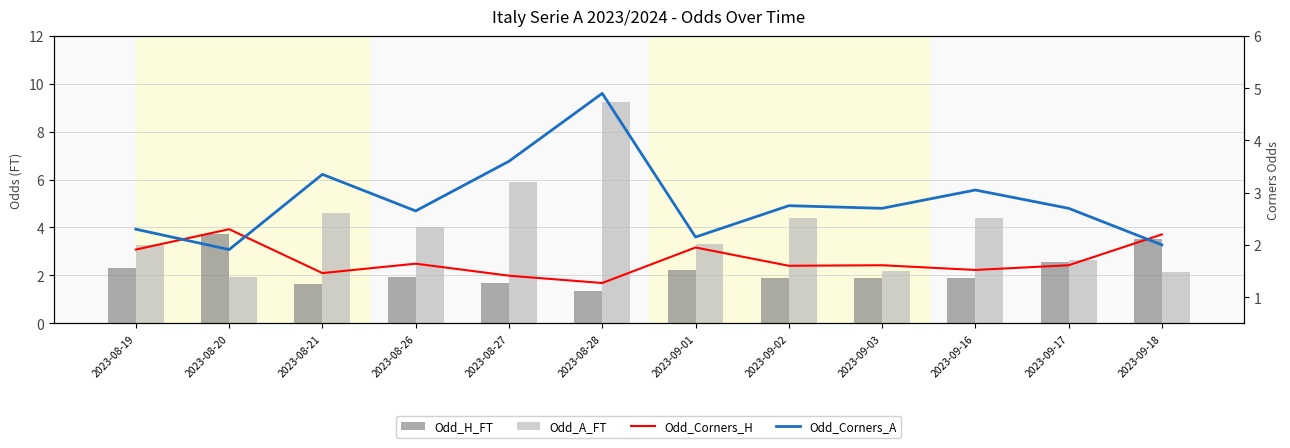

Which category has the highest value across all series?

2023-08-28